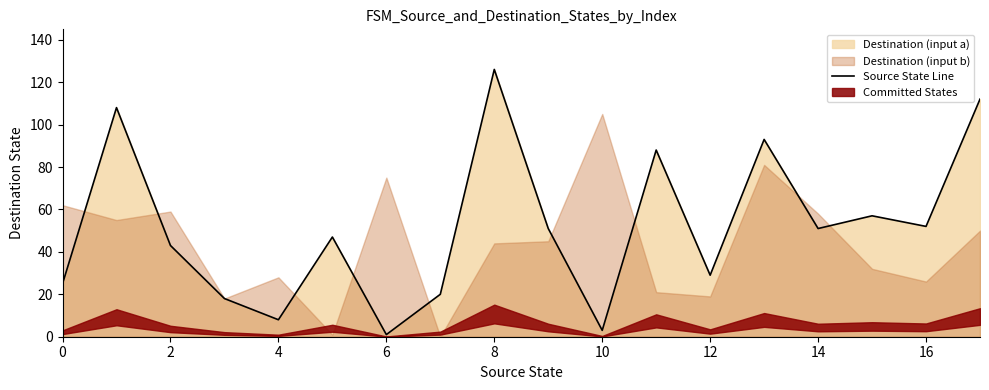

What is the label of the 18th point from the left?

17